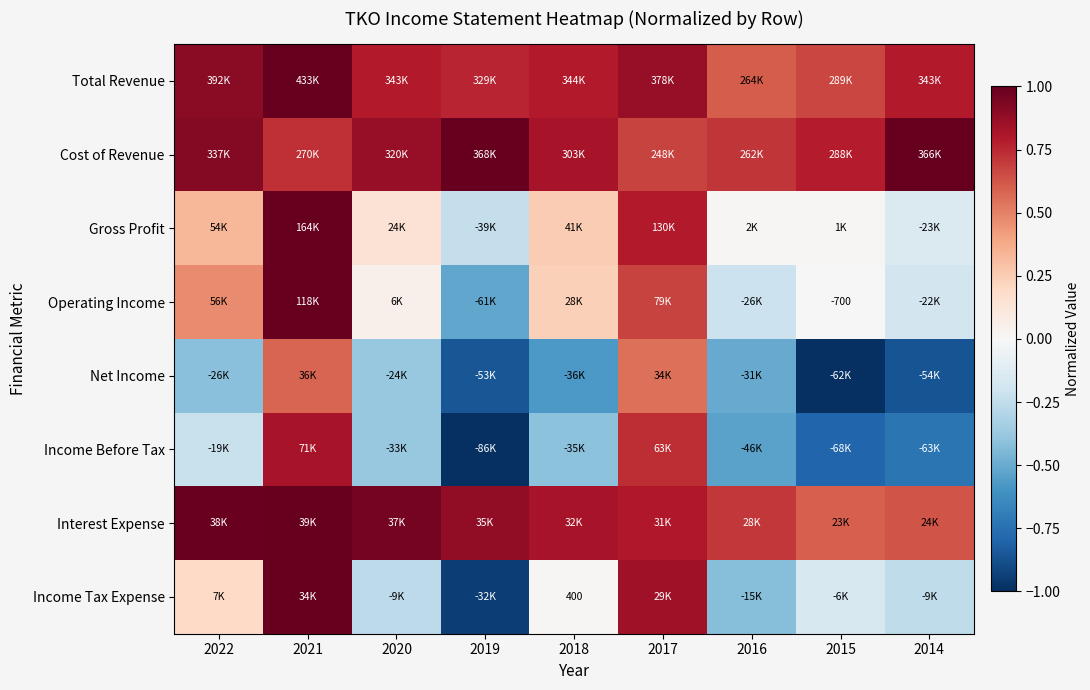

How many categories are shown in the chart?

9